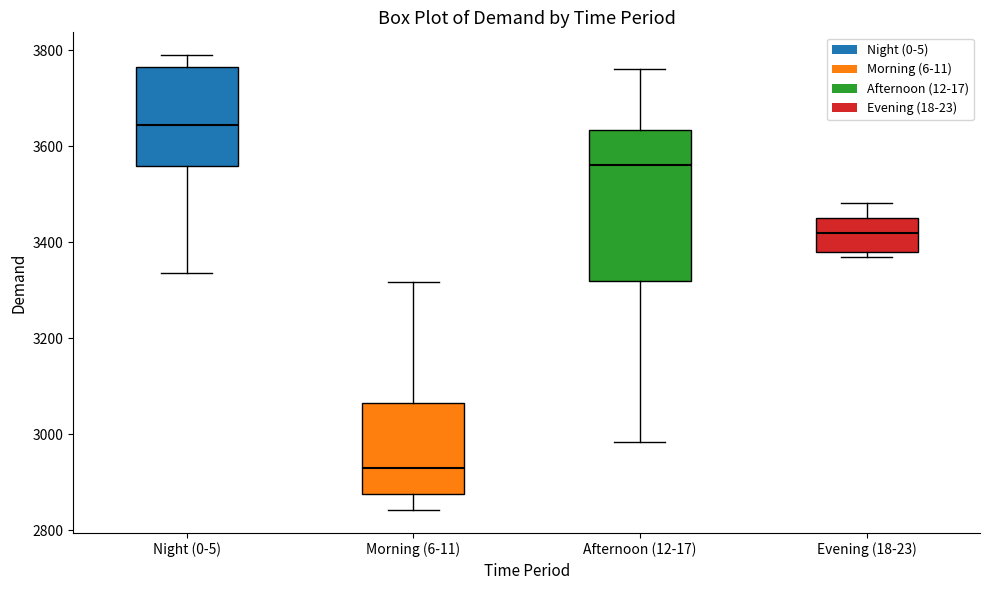

Reading left to right, transcribe this box plot: for each box, give where its median line is, the range the box spans, and where its two whiskers end, as read against the y-axis. The values are not printed on the chart, so give them approximately, as read against the axis.

Night (0-5): median 3640, box 3560 to 3760, whiskers 3340 to 3800
Morning (6-11): median 2940, box 2880 to 3060, whiskers 2840 to 3320
Afternoon (12-17): median 3560, box 3320 to 3640, whiskers 2980 to 3760
Evening (18-23): median 3420, box 3380 to 3440, whiskers 3360 to 3480